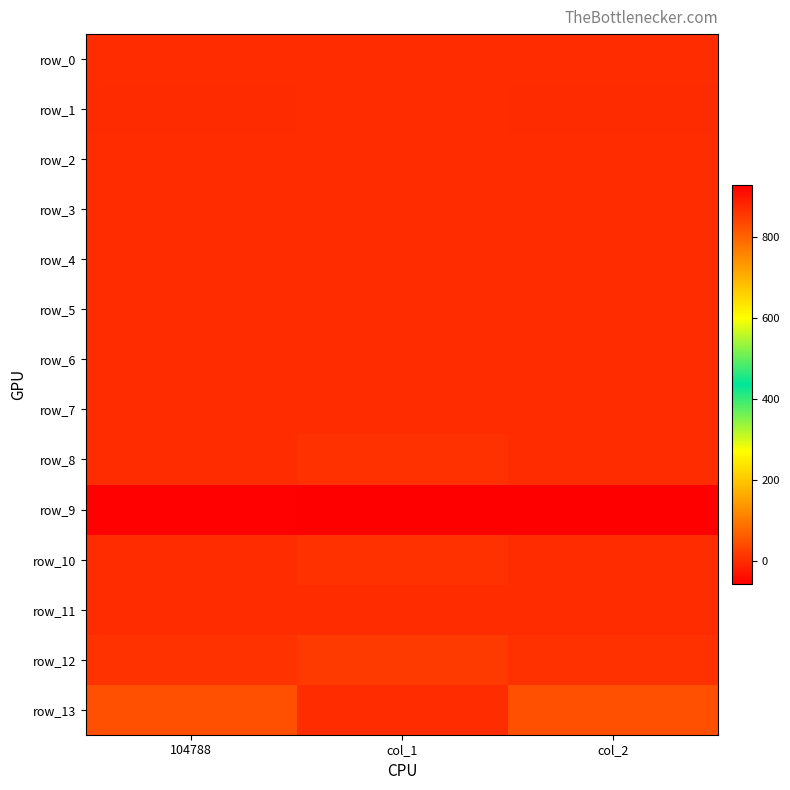

Between col_1 and col_2, which series saw the biggest shift?

row_9